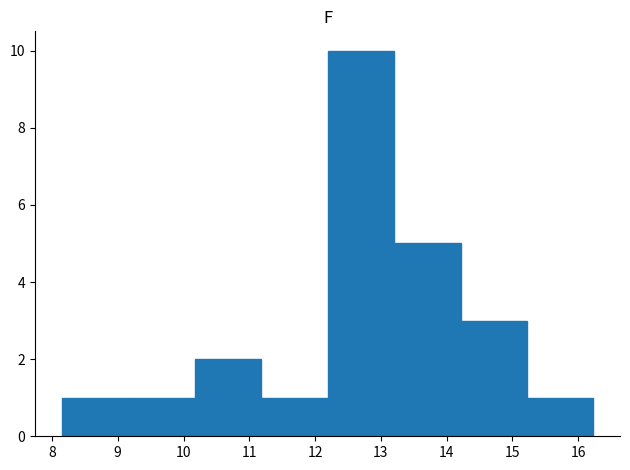

Over which range of the x-axis is the bar tallest?

12.19 to 13.20